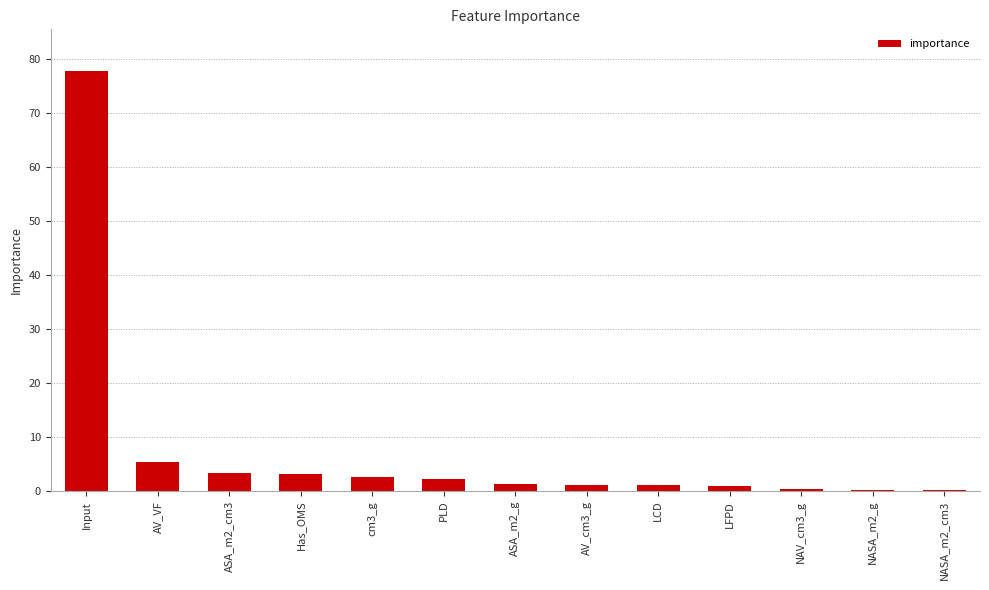

What is the sum of the values at ASA_m2_g and NAV_cm3_g?

1.8